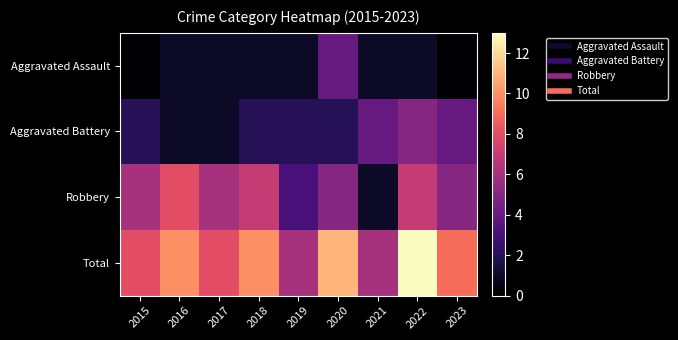

At which category is the sum across all series the highest?

2022